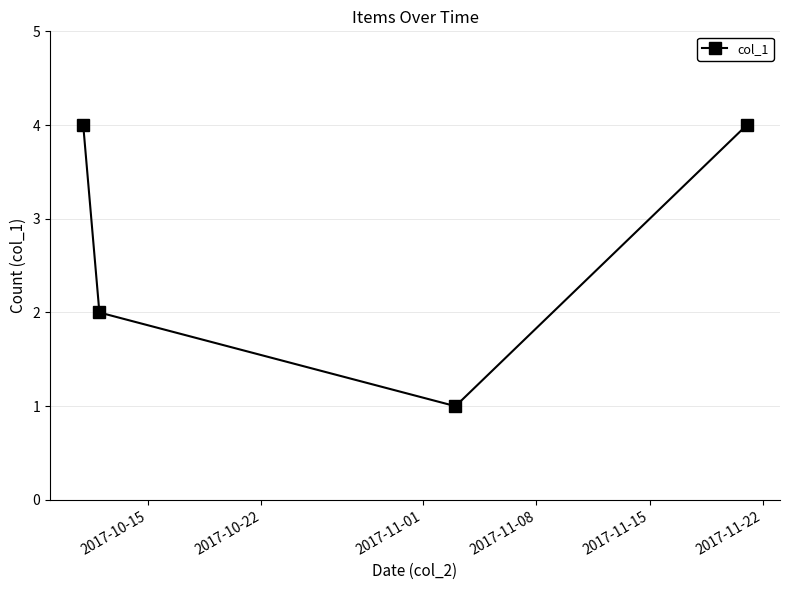

How many categories are shown in the chart?

4